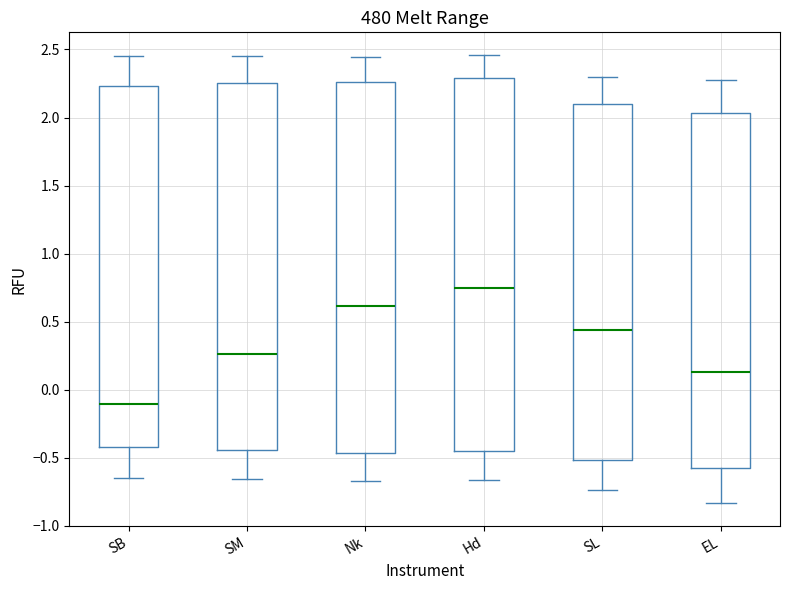

Reading left to right, read every box against the y-axis: the position of its median line, the range the box covers, and the ends of its whiskers. The values are not printed on the chart, so give them approximately, as read against the axis.

SB: median -0.10, box -0.40 to 2.25, whiskers -0.65 to 2.45
SM: median 0.25, box -0.45 to 2.25, whiskers -0.65 to 2.45
Nk: median 0.60, box -0.45 to 2.25, whiskers -0.65 to 2.45
Hd: median 0.75, box -0.45 to 2.30, whiskers -0.65 to 2.45
SL: median 0.45, box -0.50 to 2.10, whiskers -0.75 to 2.30
EL: median 0.15, box -0.60 to 2.05, whiskers -0.85 to 2.30